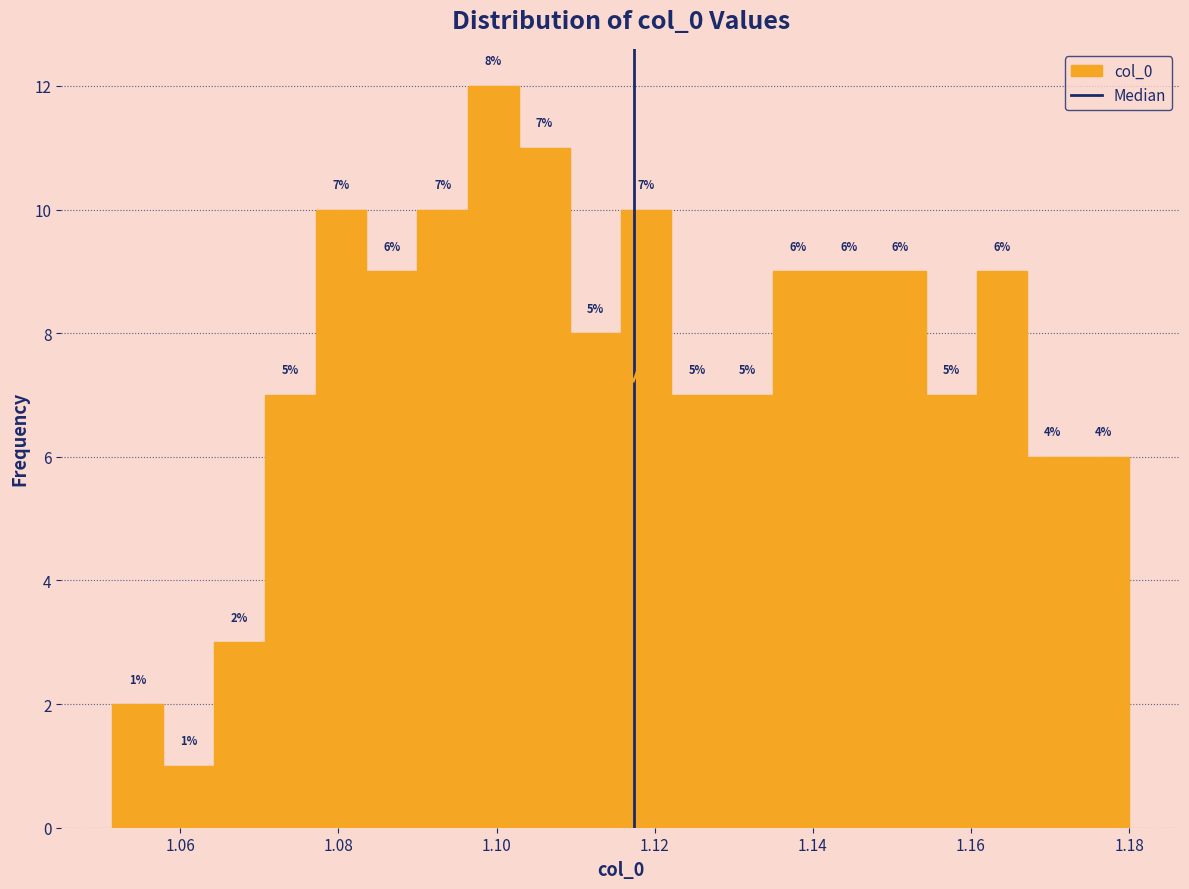

Around what value on the x-axis is the tallest bar? Give the approximate position of its centre, as read against the axis.

1.100